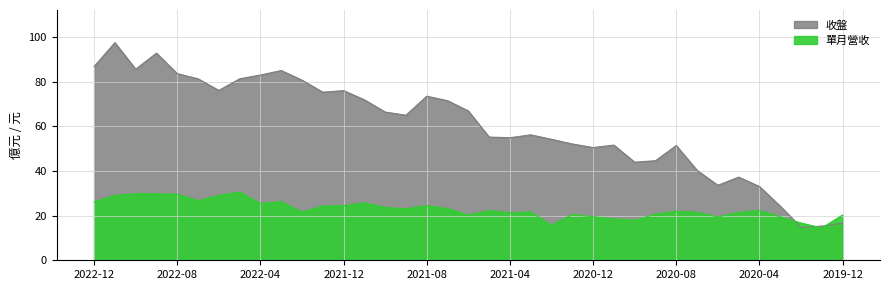

Reading left to right, list all the values displayed in this chart.

收盤: 2022-12=86.8	2022-11=97.5	2022-10=85.6	2022-09=92.8	2022-08=83.6	2022-07=81.3	2022-06=76.1	2022-05=81.3	2022-04=83.0	2022-03=85.0	2022-02=80.7	2022-01=75.3	2021-12=76.0	2021-11=71.9	2021-10=66.4	2021-09=65.0	2021-08=73.5	2021-07=71.5	2021-06=66.9	2021-05=55.2	2021-04=54.9	2021-03=56.2	2021-02=54.2	2021-01=52.1	2020-12=50.5	2020-11=51.6	2020-10=44.0	2020-09=44.6	2020-08=51.4	2020-07=40.3	2020-06=33.6	2020-05=37.2	2020-04=33.0	2020-03=24.2	2020-02=14.8	2020-01=15.3	2019-12=16.6
單月營收: 2022-12=26.1	2022-11=29.1	2022-10=29.8	2022-09=29.8	2022-08=29.6	2022-07=26.7	2022-06=29.1	2022-05=30.6	2022-04=25.4	2022-03=26.3	2022-02=21.6	2022-01=24.3	2021-12=24.4	2021-11=25.8	2021-10=23.7	2021-09=23.1	2021-08=24.4	2021-07=23.2	2021-06=20.3	2021-05=22.2	2021-04=21.3	2021-03=21.6	2021-02=15.7	2021-01=20.5	2020-12=19.5	2020-11=18.5	2020-10=17.9	2020-09=20.7	2020-08=22.0	2020-07=21.5	2020-06=19.4	2020-05=21.4	2020-04=22.3	2020-03=19.5	2020-02=16.7	2020-01=14.5	2019-12=20.3